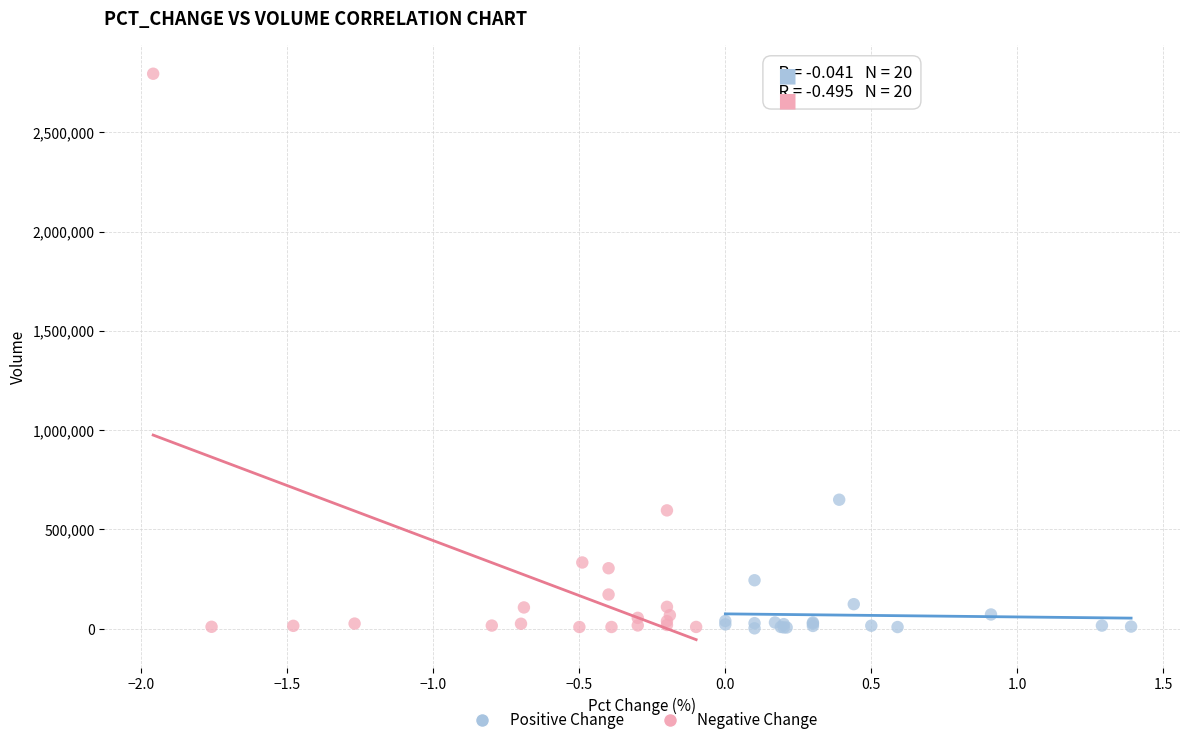

Which series contains the highest Y value?

Negative Change